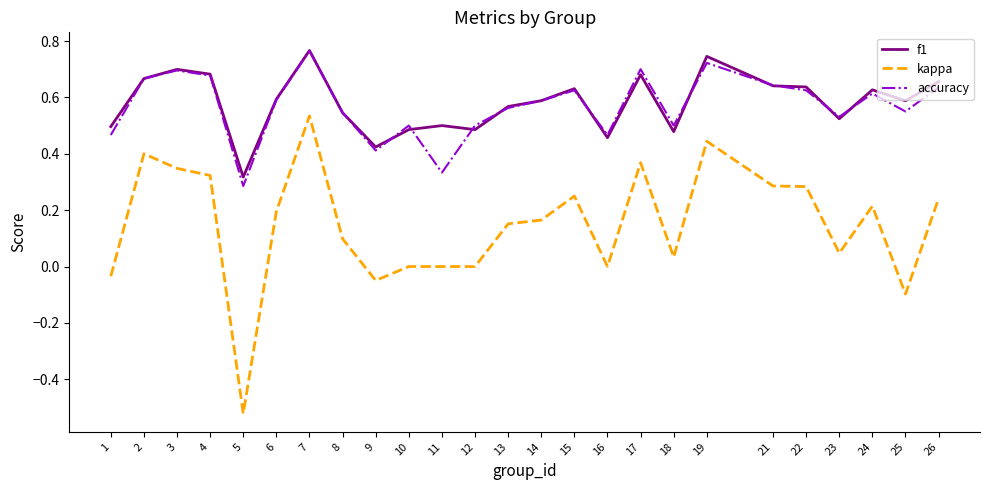

True or false: kappa and f1 cross at least once.

False